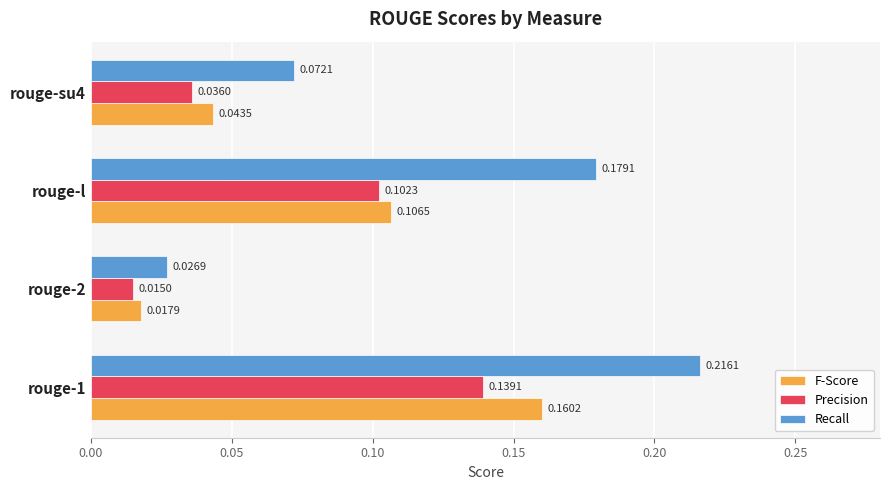

Count the Precision values in the range 0 to 1.

4